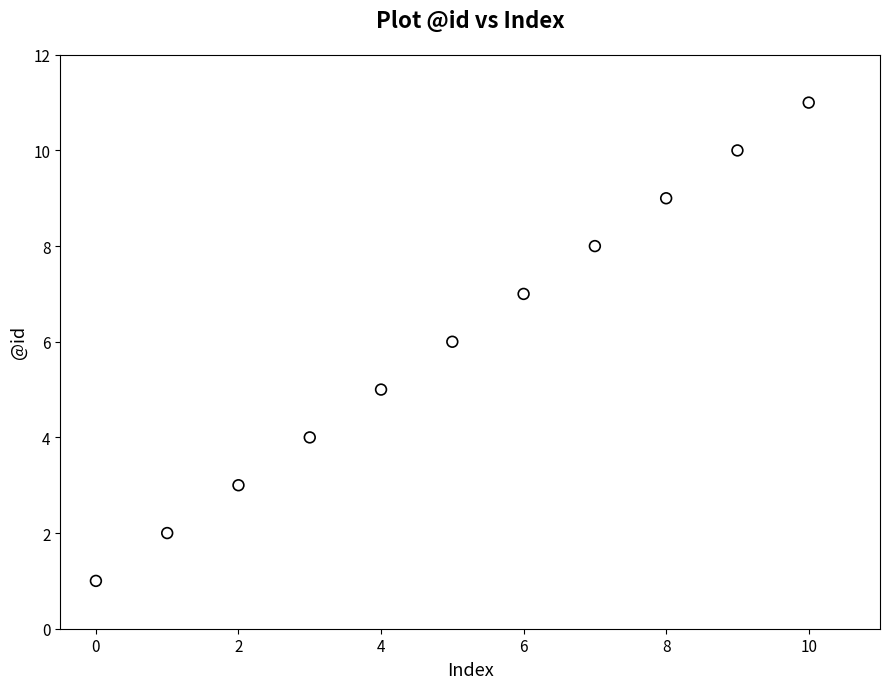

What is the range of Y values (max minus min)?

10